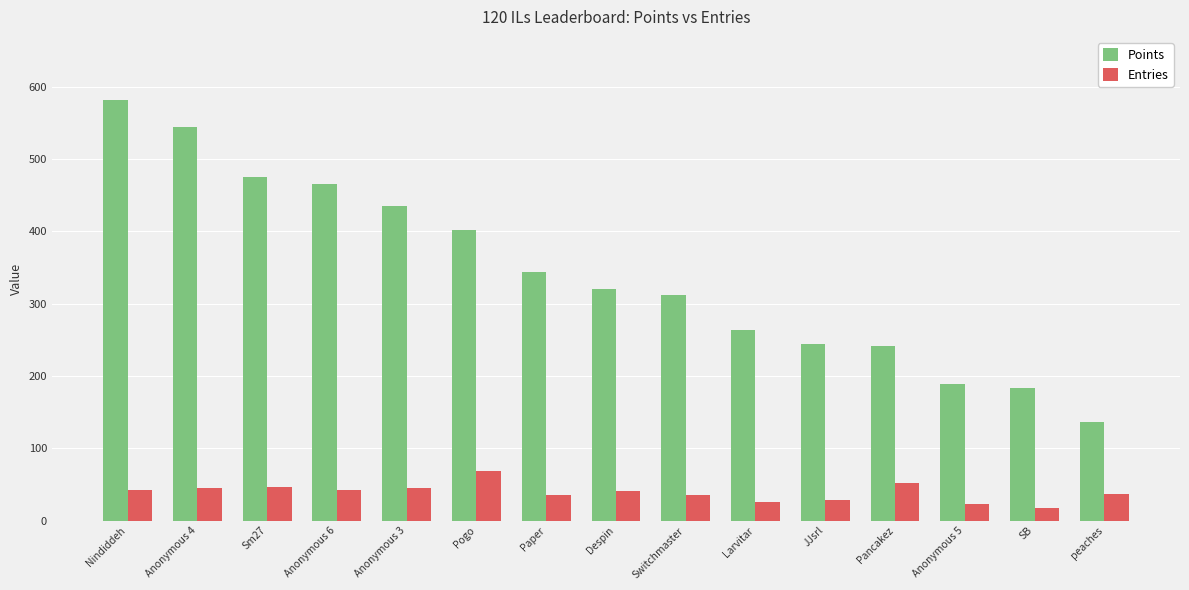

How many data points in Points are less than 321?

7